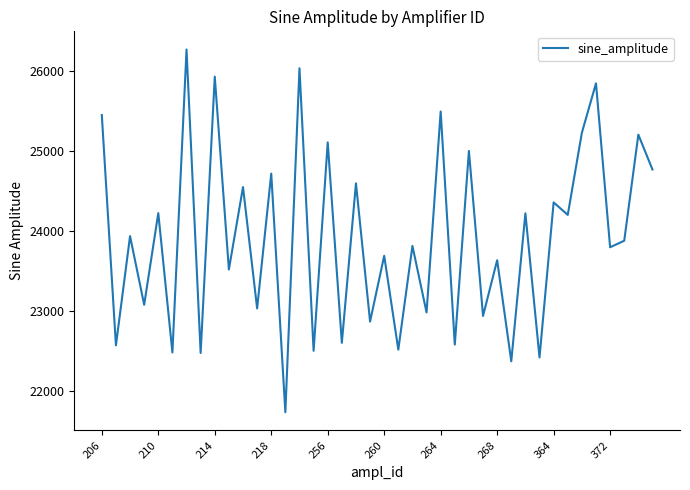

What is the difference between the maximum and minimum values?

4537.2